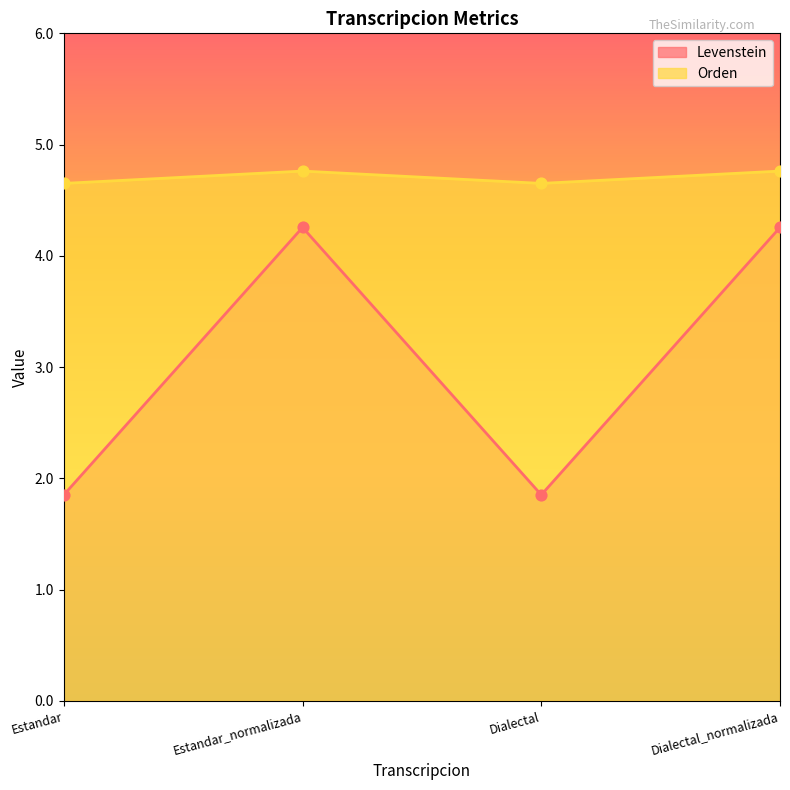

What is the total value across all series at Estandar_normalizada?

9.0